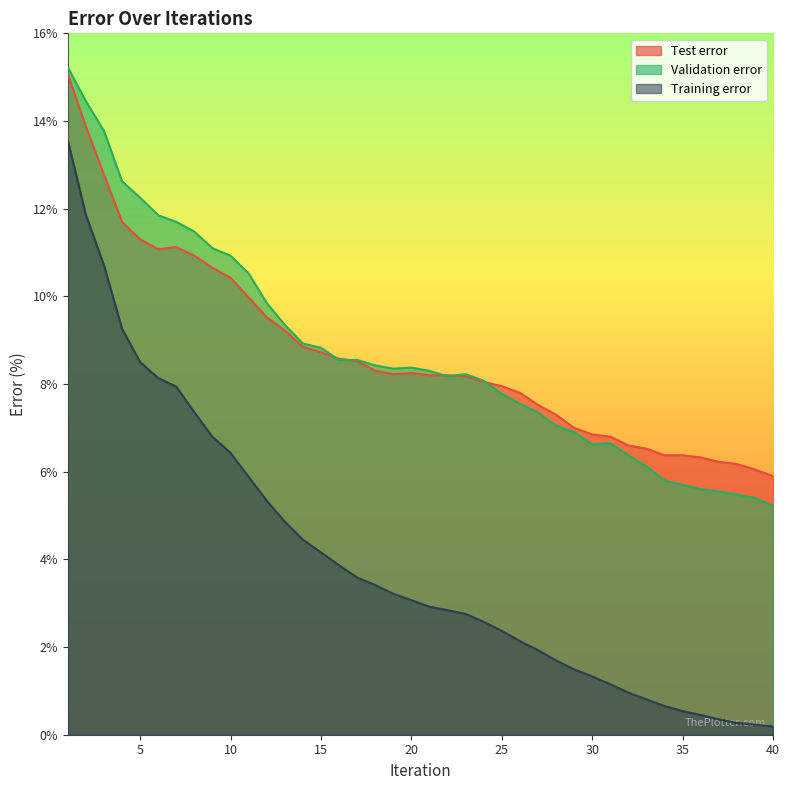

Which series has the largest range (max minus min)?

Training error